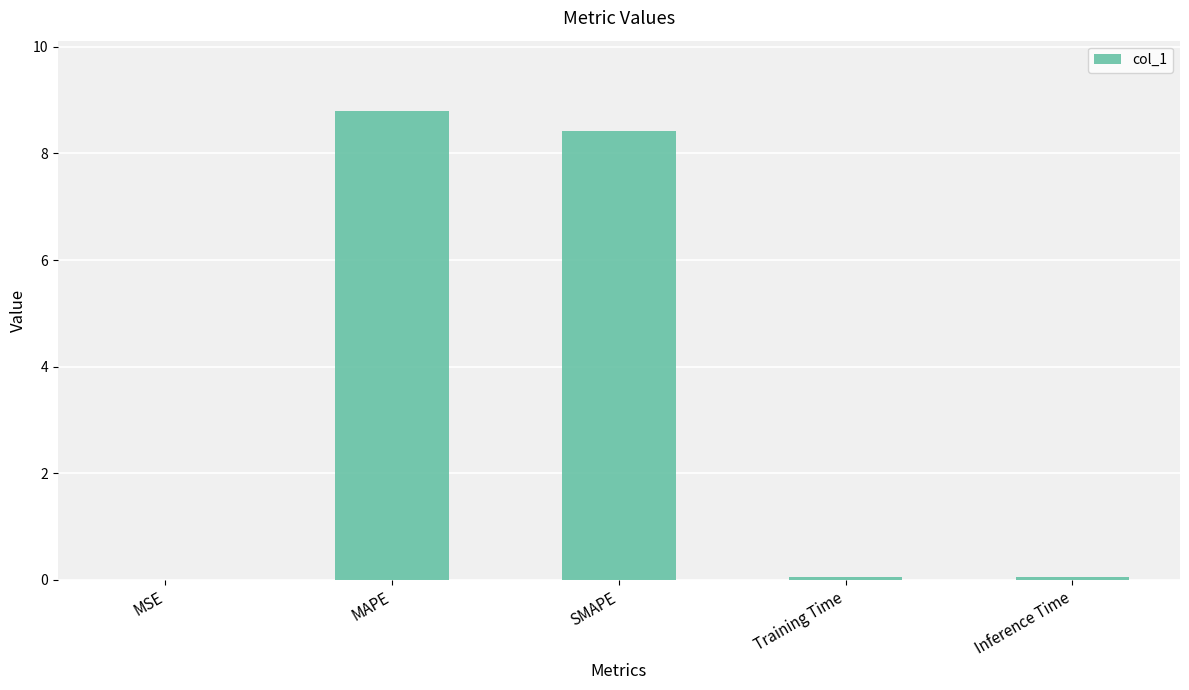

Between MAPE and SMAPE, which is larger?

MAPE